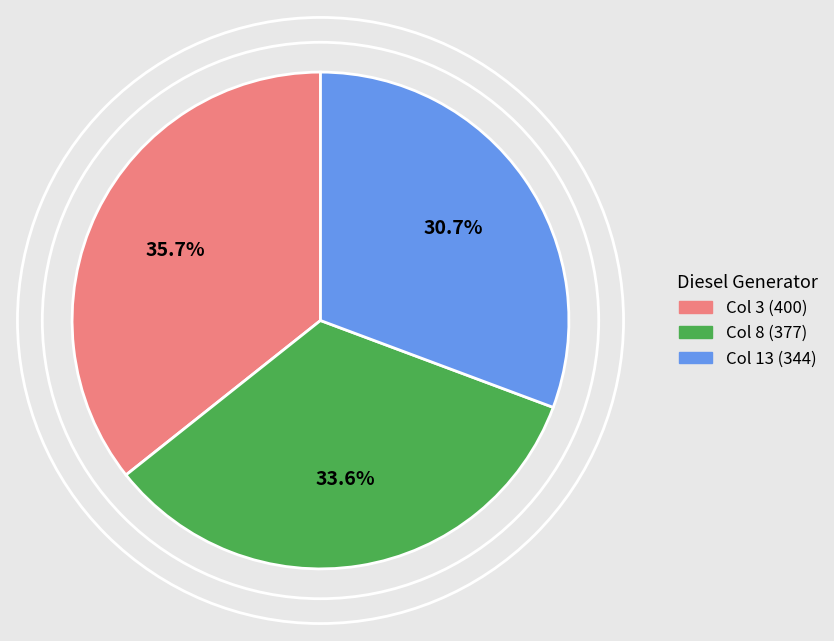

Is there any slice that represents more than half of the pie?

No